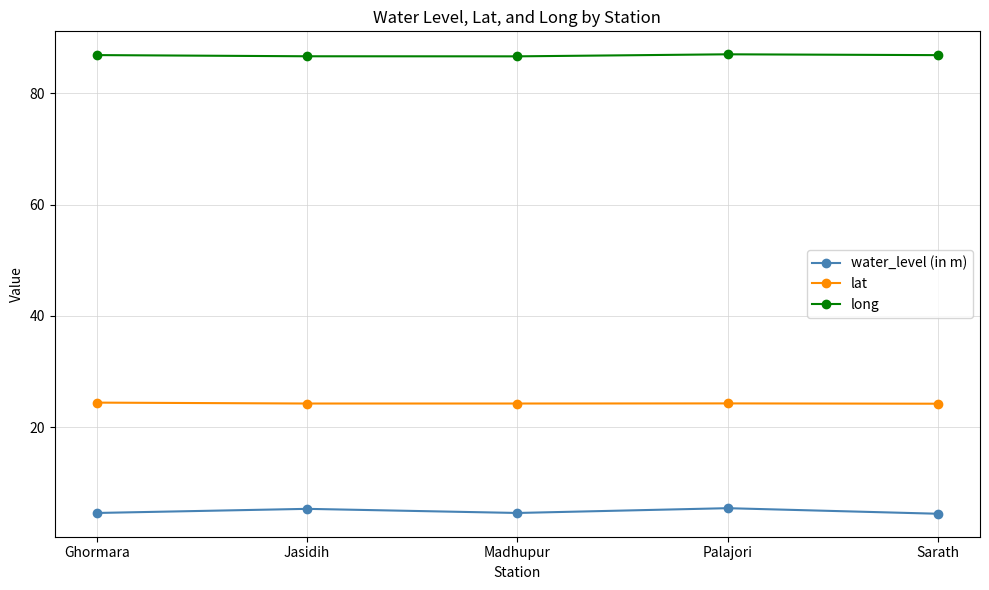

What is the sum of the lat values at Jasidih and Sarath?

48.5